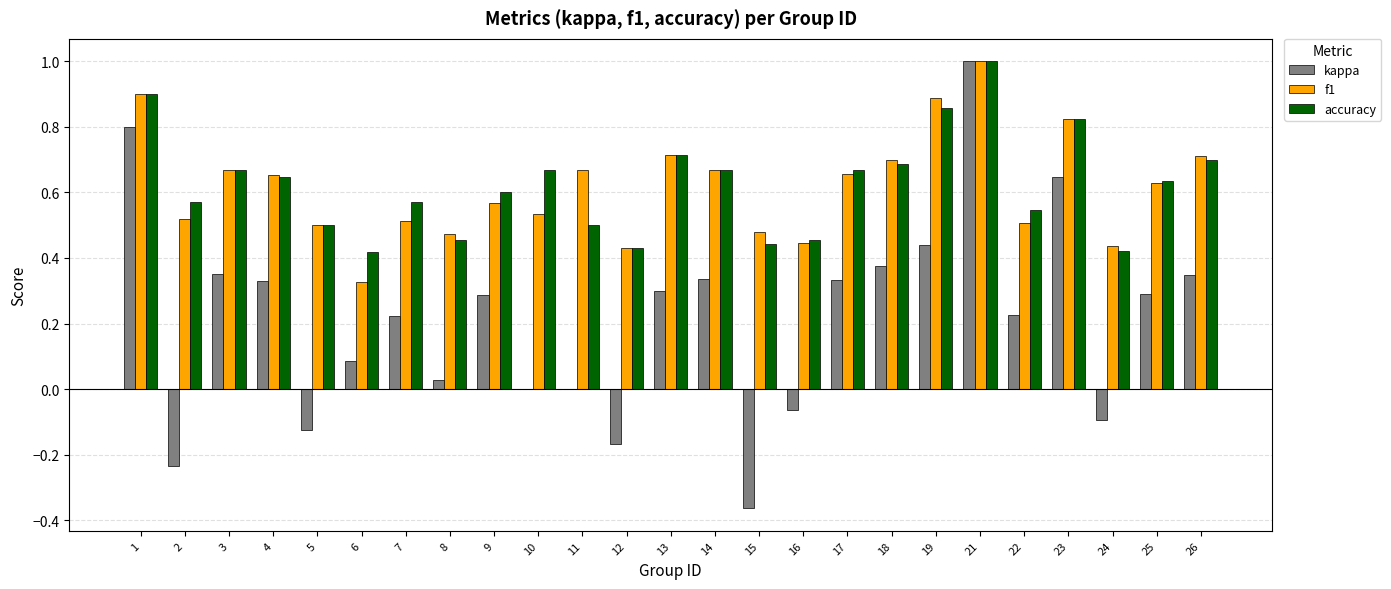

The value of accuracy at 19 is 0.9. True or false?

True